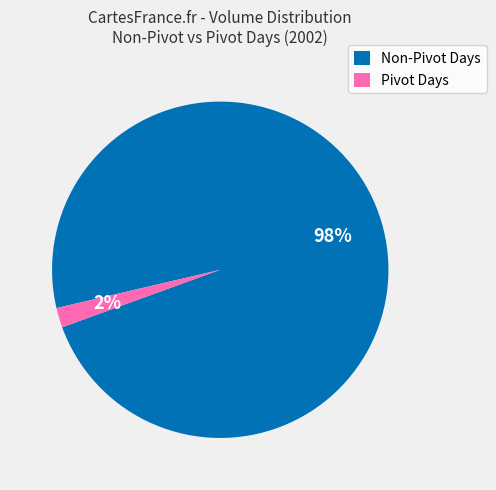

Does any single category account for the majority?

Yes